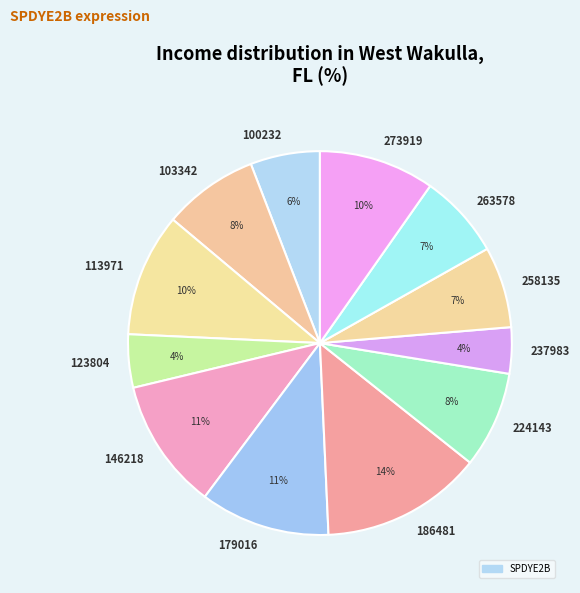

What is the largest slice in the pie chart?

186481